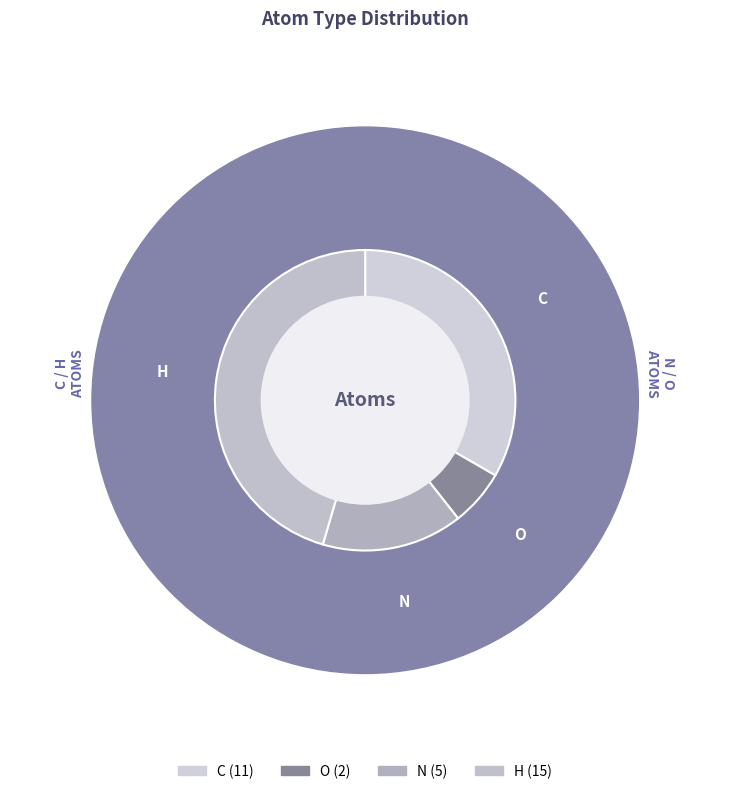

Which slice is the smallest?

O